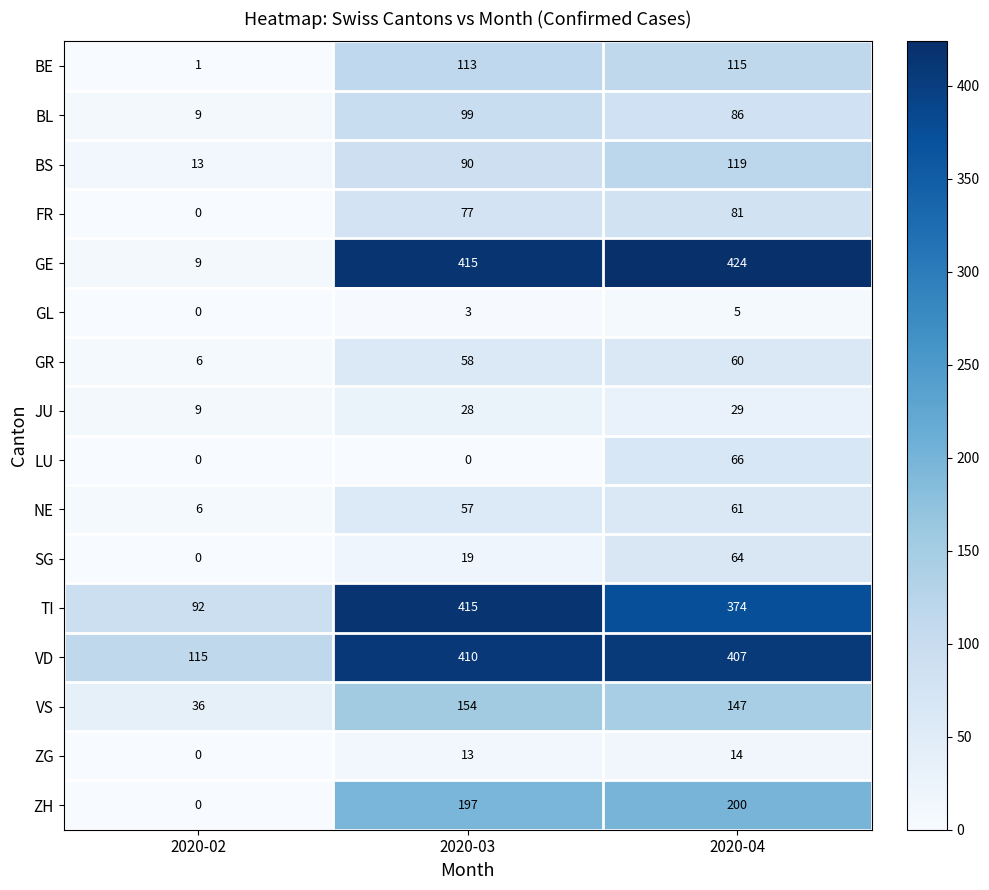

At which category does the chart reach its peak across all series?

2020-04